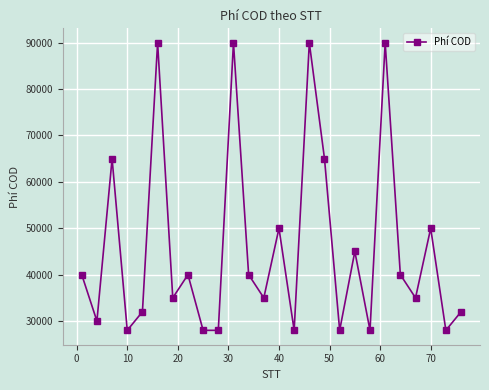

True or false: there are more than 0 points higher than both neighbors.

True